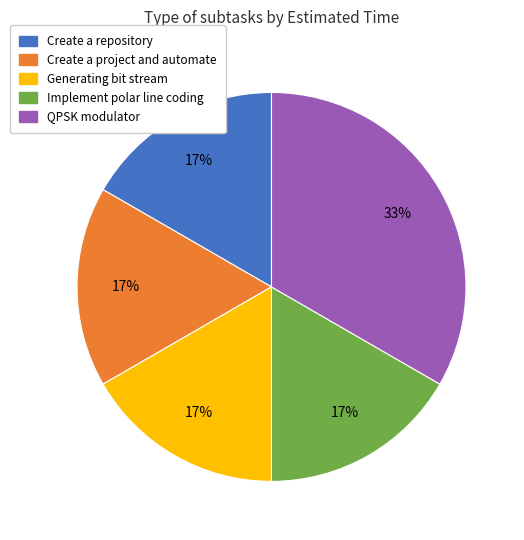

Does Create a project and automate account for over 50% of the chart?

No